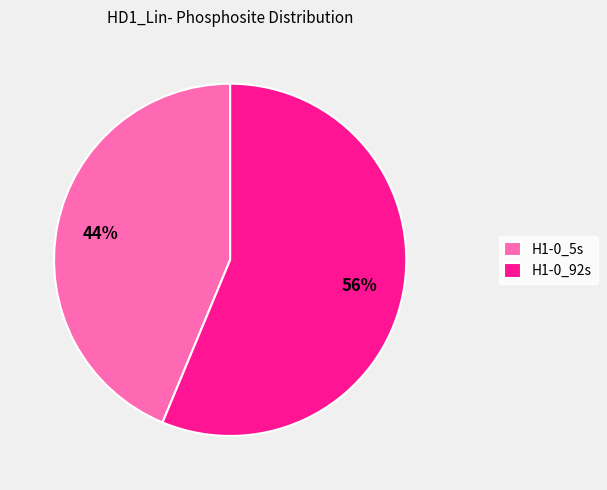

True or false: H1-0_5s accounts for 44% of the total.

True